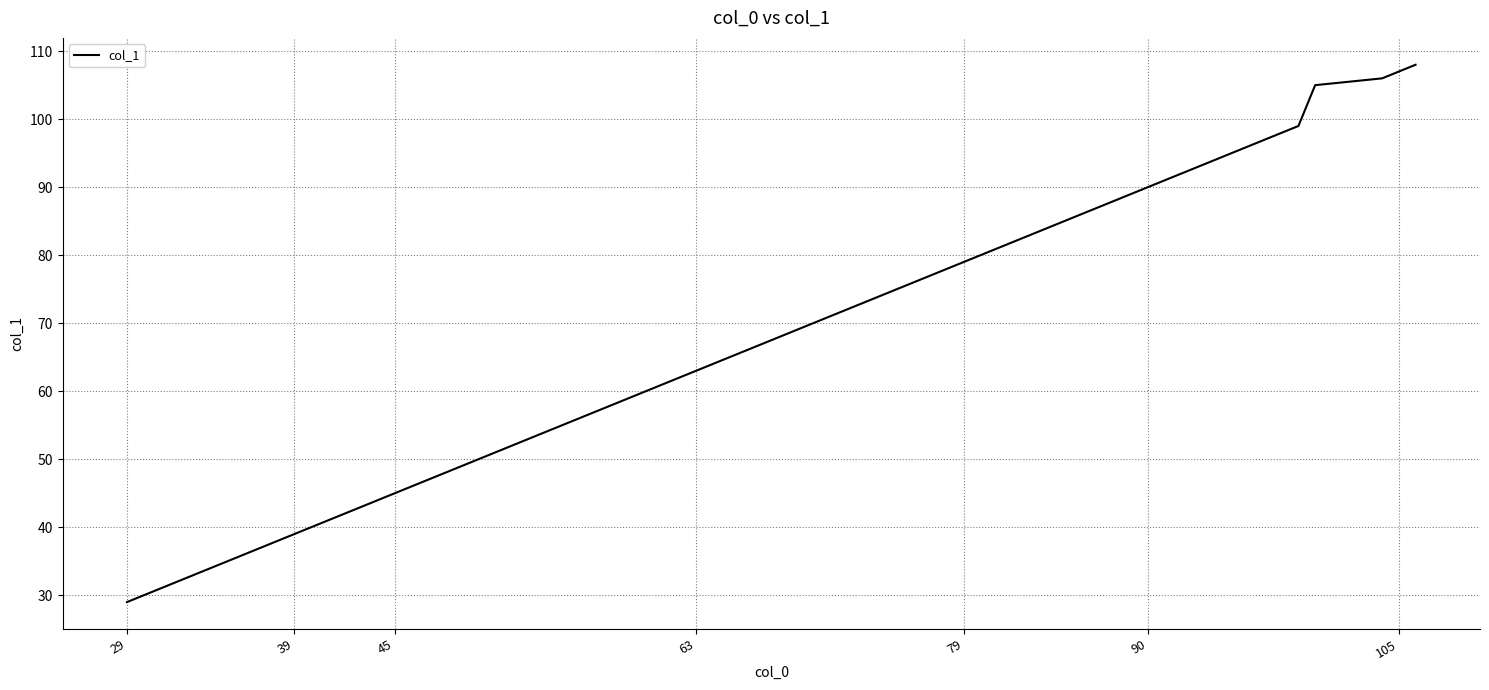

What is the difference between the maximum and minimum values?

79